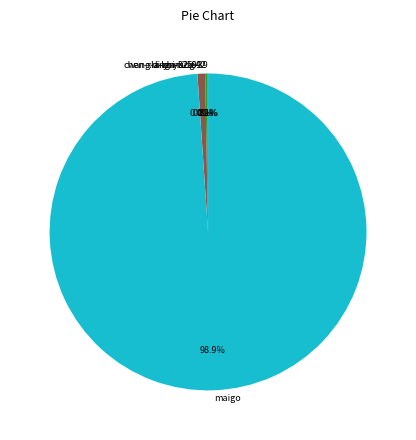

Which slice is the largest?

maigo